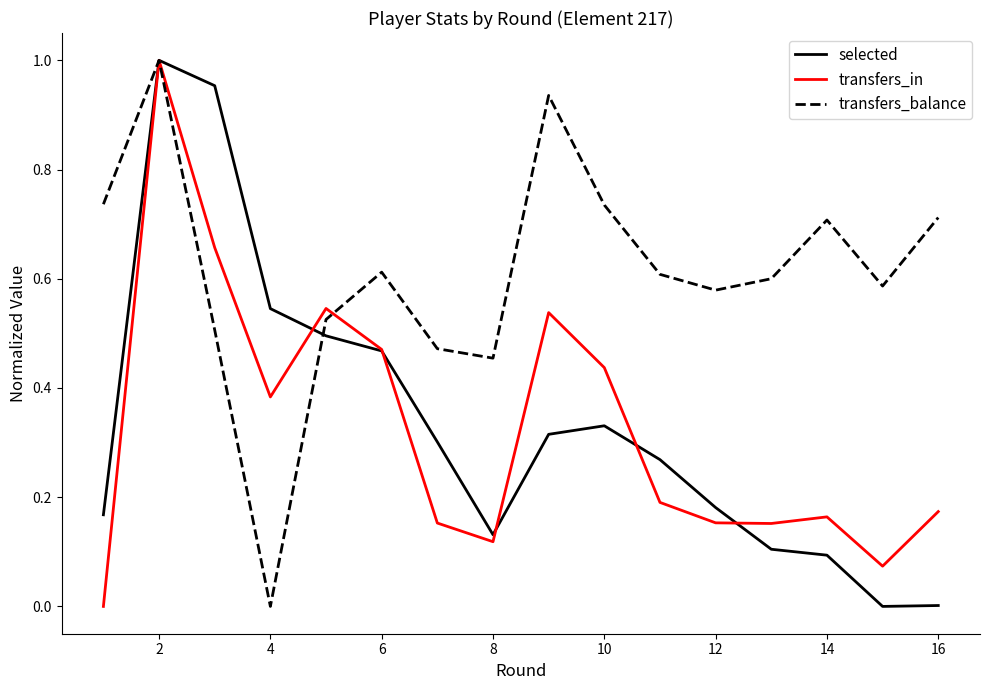

At which label is transfers_balance closest to 0?

4